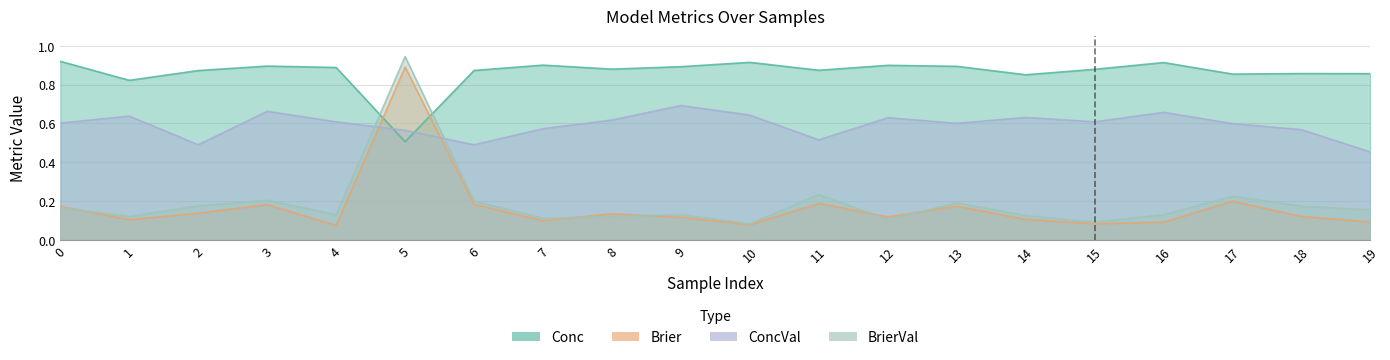

Where do ConcVal and Brier first cross each other?

4 and 5